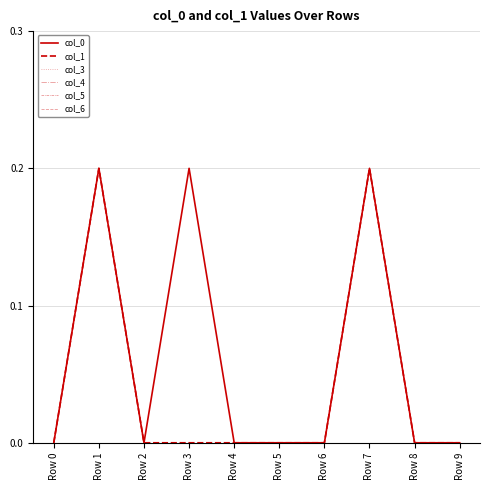

Does the chart display data point markers on the line(s)?

No